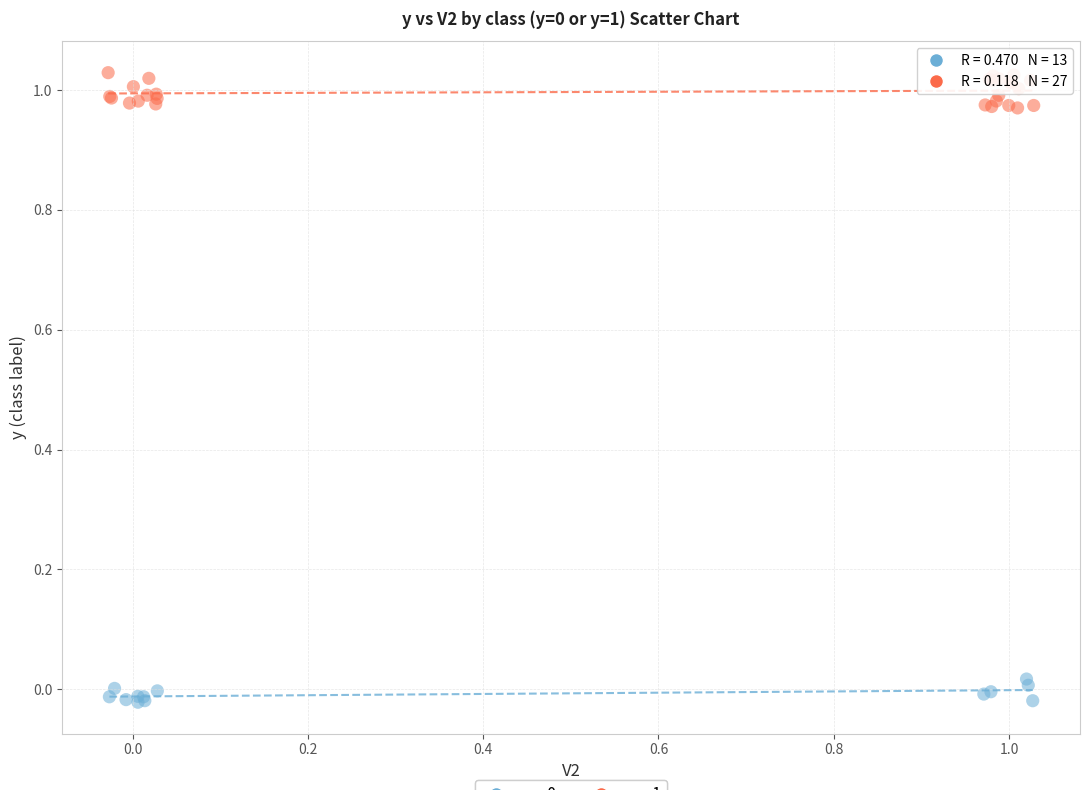

Which series has the widest spread of Y values?

y = 1